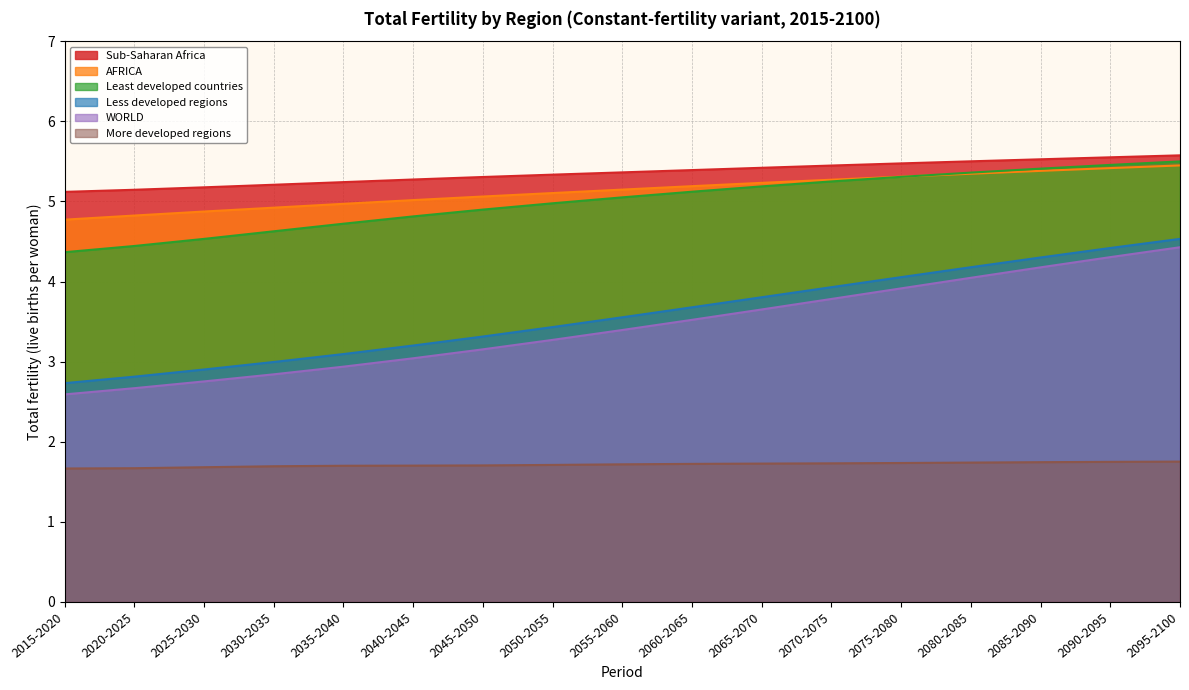

What is the difference between the maximum and minimum values in the Less developed regions series?

1.8